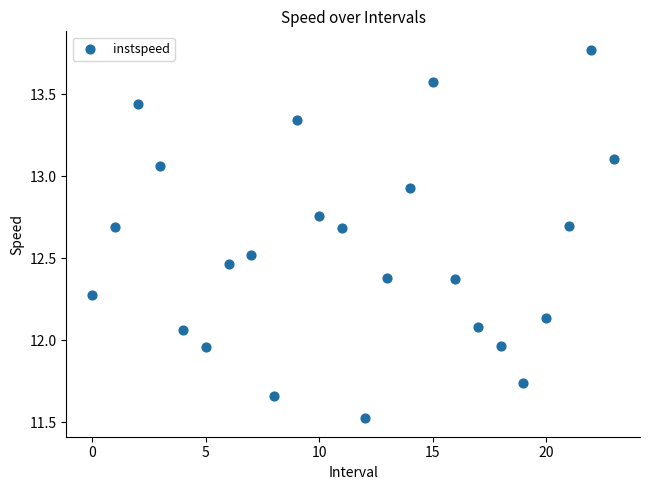

What is the range of Y values (max minus min)?

2.2